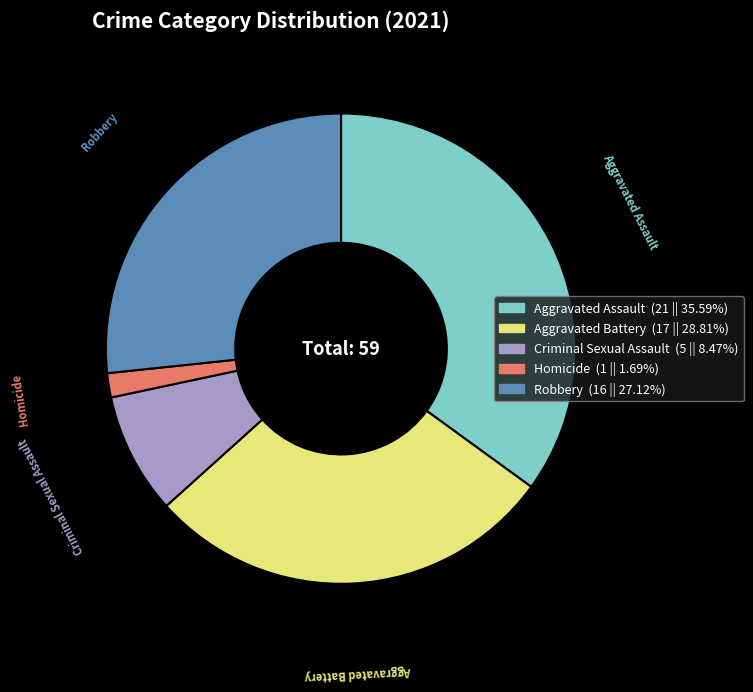

Count the number of slices in the pie.

5